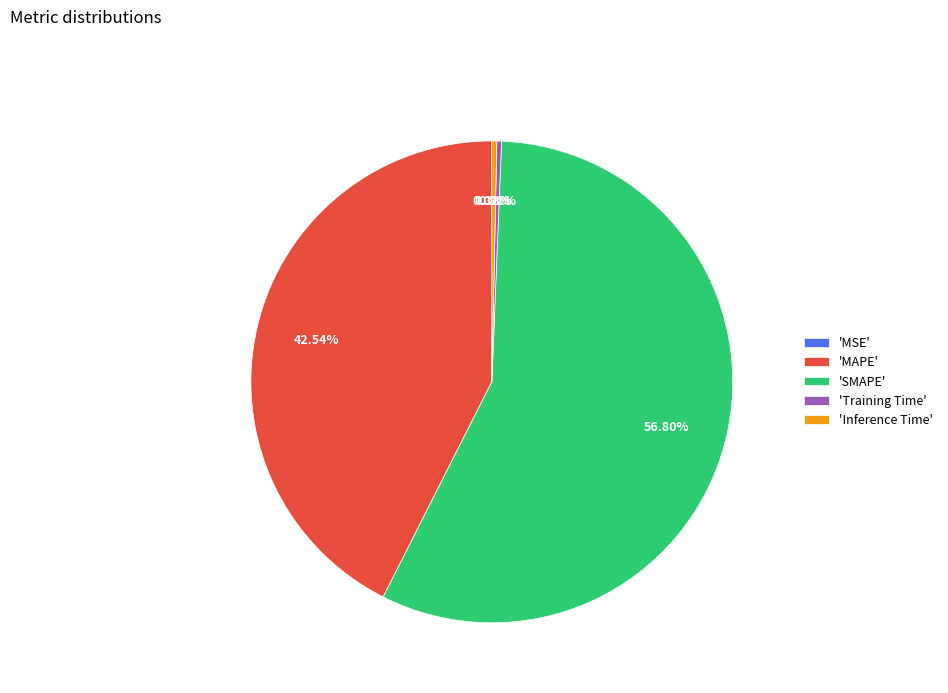

To the nearest percent, what is the difference between the largest and smallest slice percentages?

57%